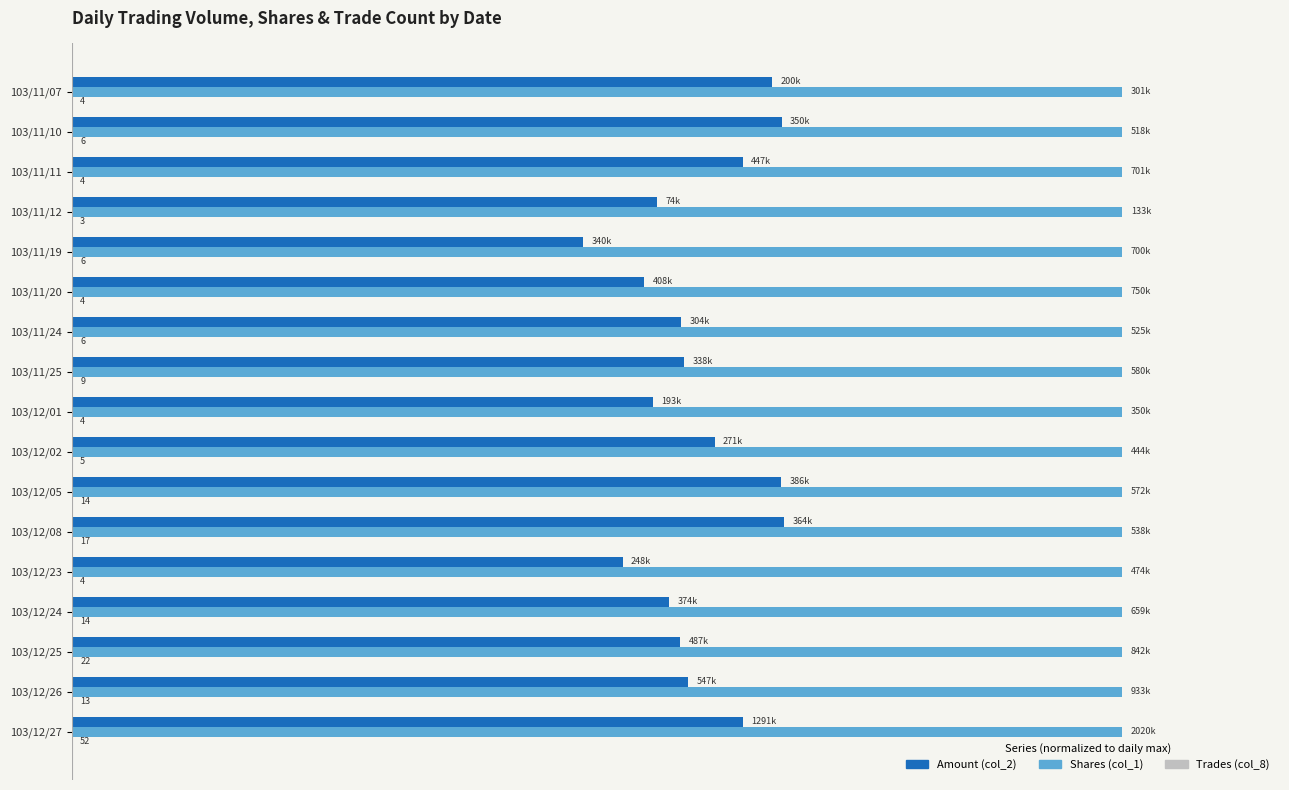

The col_2 (Vol×1000) series shows 67.5 at 103/12/05. True or false?

True